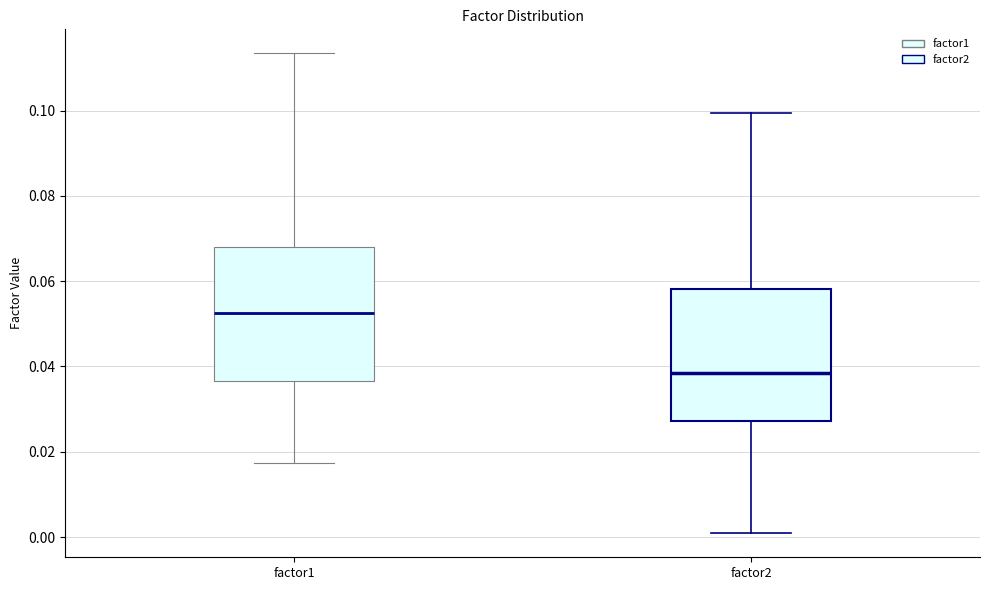

Reading left to right, transcribe this box plot: for each box, give where its median line is, the range the box spans, and where its two whiskers end, as read against the y-axis. The values are not printed on the chart, so give them approximately, as read against the axis.

factor1: median 0.052, box 0.036 to 0.068, whiskers 0.018 to 0.114
factor2: median 0.038, box 0.028 to 0.058, whiskers 0.000 to 0.100